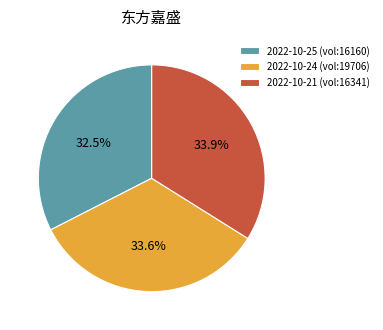

What portion of the pie excludes 2022-10-25 (vol:16160)?

67.5%